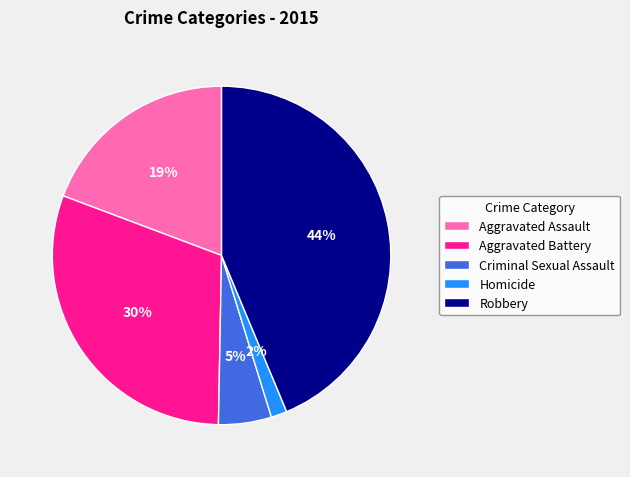

Is it true that Robbery is 44% of the pie?

True